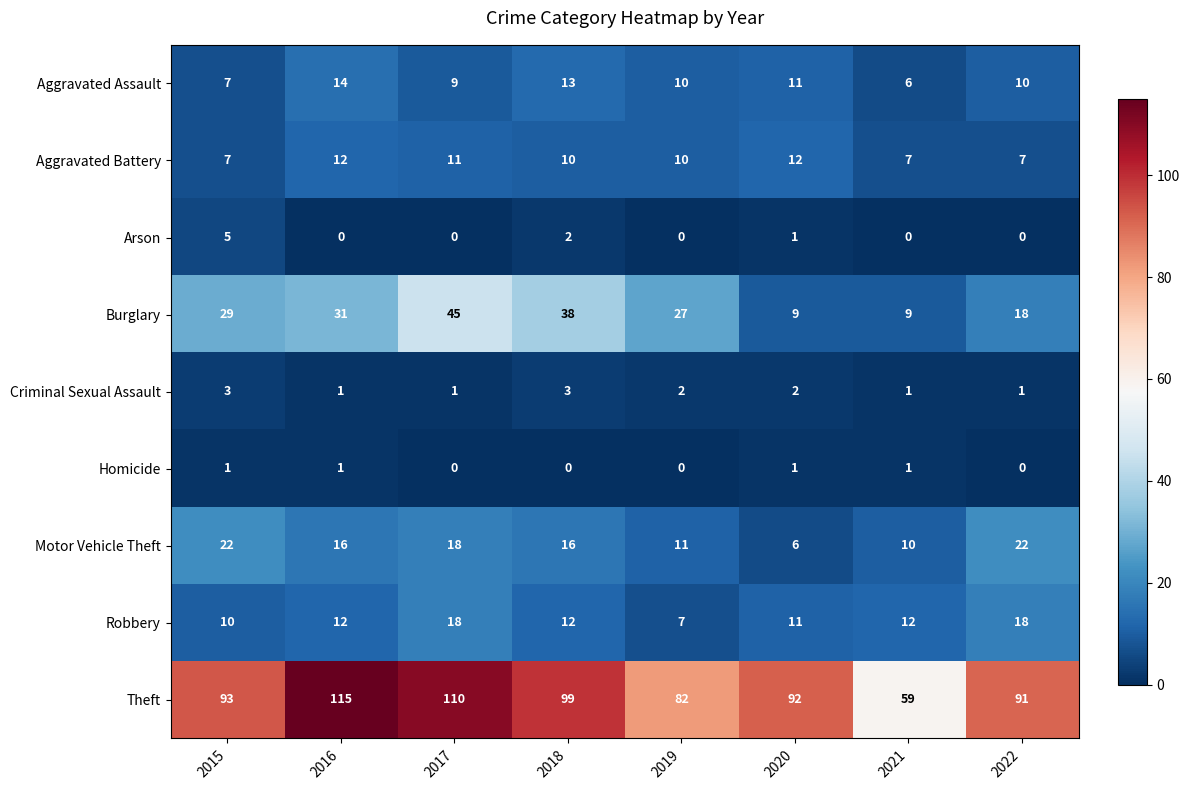

At which label does Burglary reach its peak?

2017